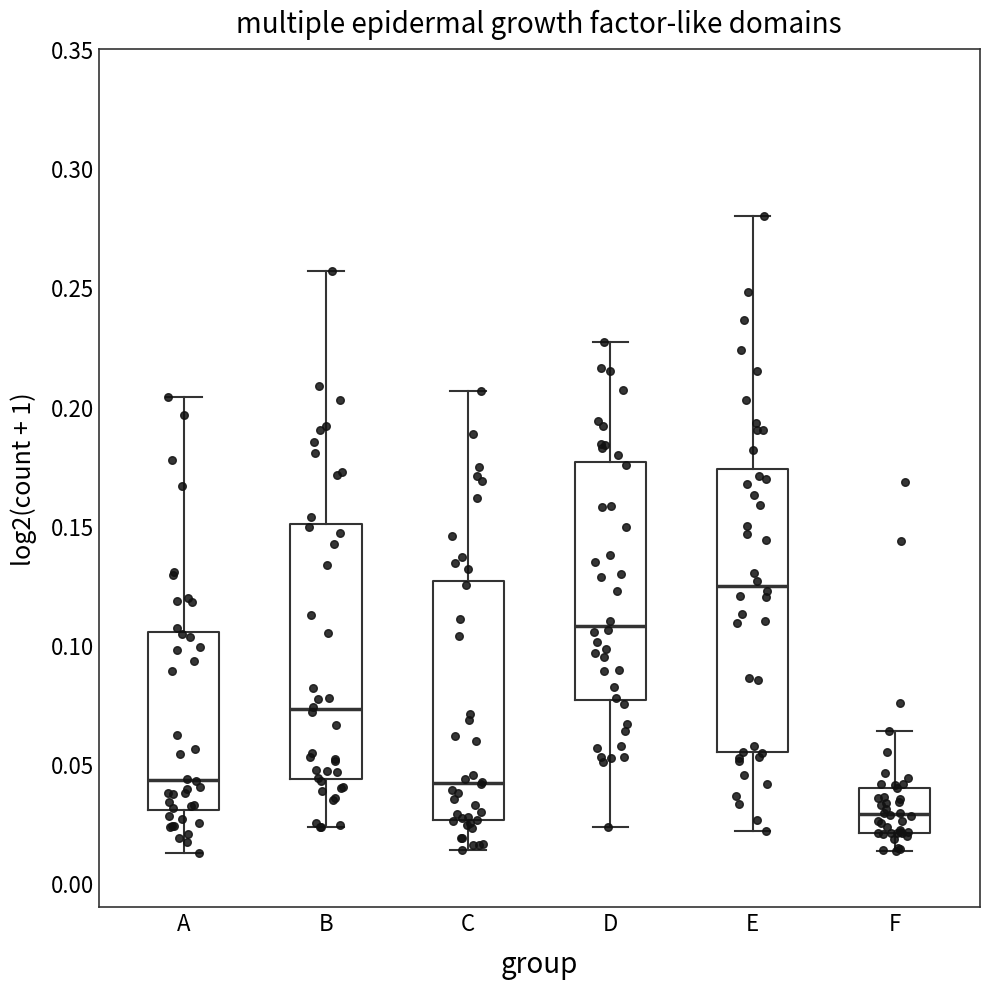

Reading left to right, transcribe this box plot: for each box, give where its median line is, the range the box spans, and where its two whiskers end, as read against the y-axis. The values are not printed on the chart, so give them approximately, as read against the axis.

A: median 0.045, box 0.030 to 0.105, whiskers 0.015 to 0.205
B: median 0.075, box 0.045 to 0.150, whiskers 0.025 to 0.255
C: median 0.040, box 0.025 to 0.125, whiskers 0.015 to 0.205
D: median 0.110, box 0.075 to 0.175, whiskers 0.025 to 0.225
E: median 0.125, box 0.055 to 0.175, whiskers 0.020 to 0.280
F: median 0.030, box 0.020 to 0.040, whiskers 0.015 to 0.065